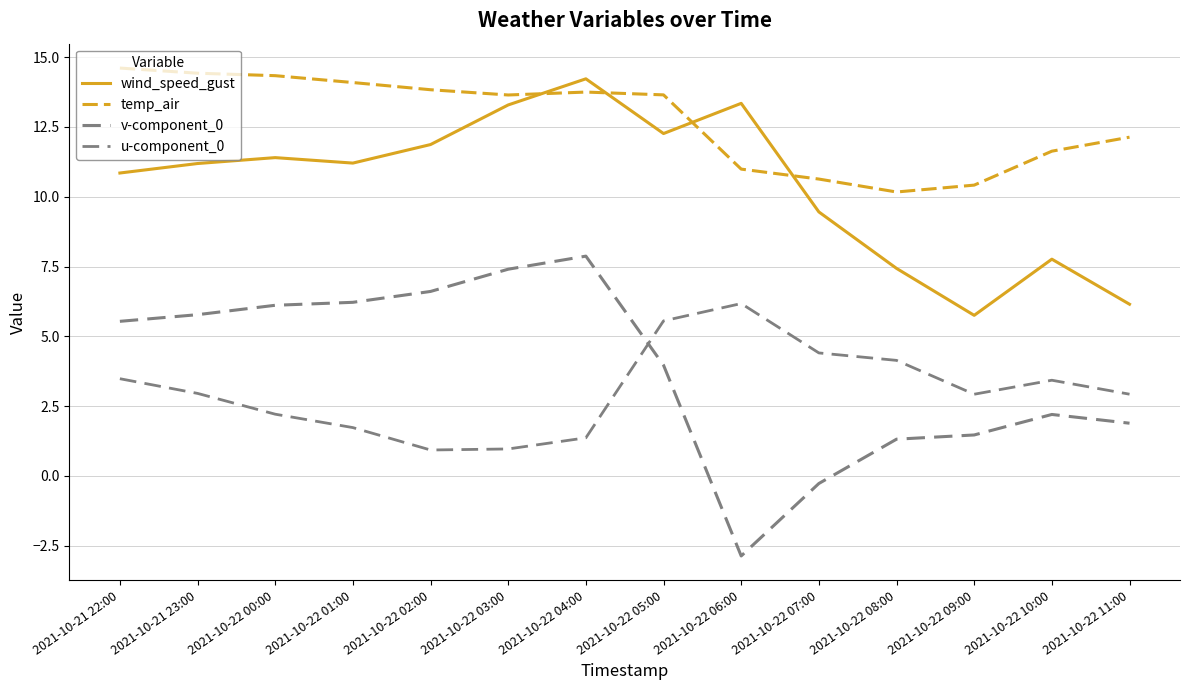

How many values in v-component_0 are above zero?

12